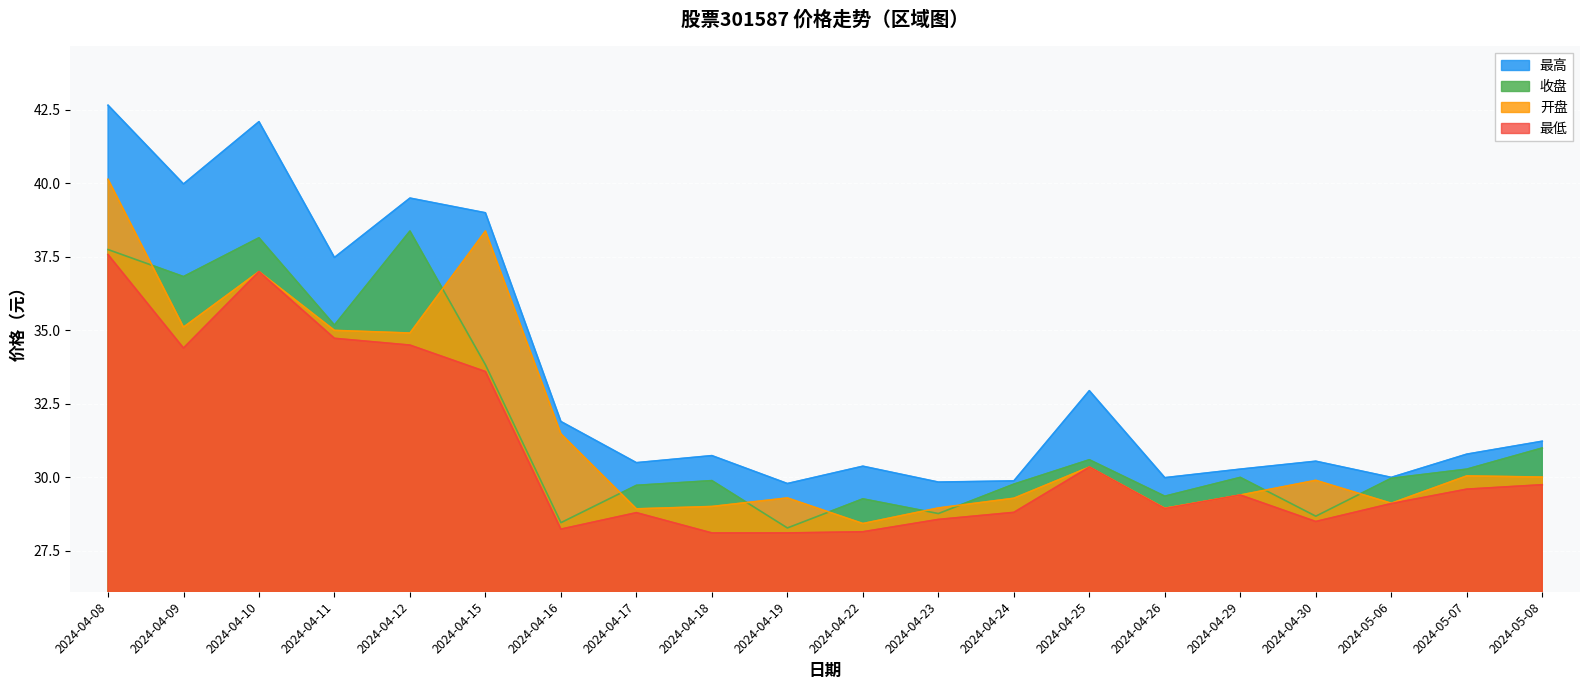

At 2024-04-17, list the series in order from smallest to largest.

最低, 开盘, 收盘, 最高